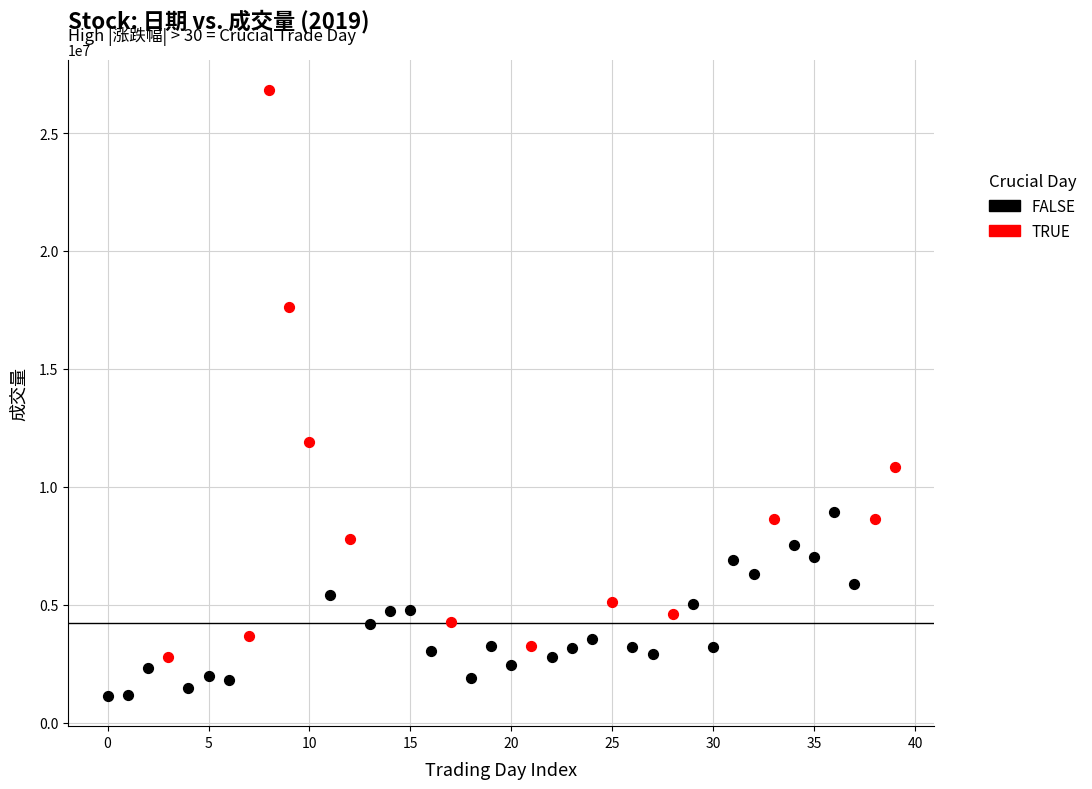

Which series has the widest spread of Y values?

TRUE